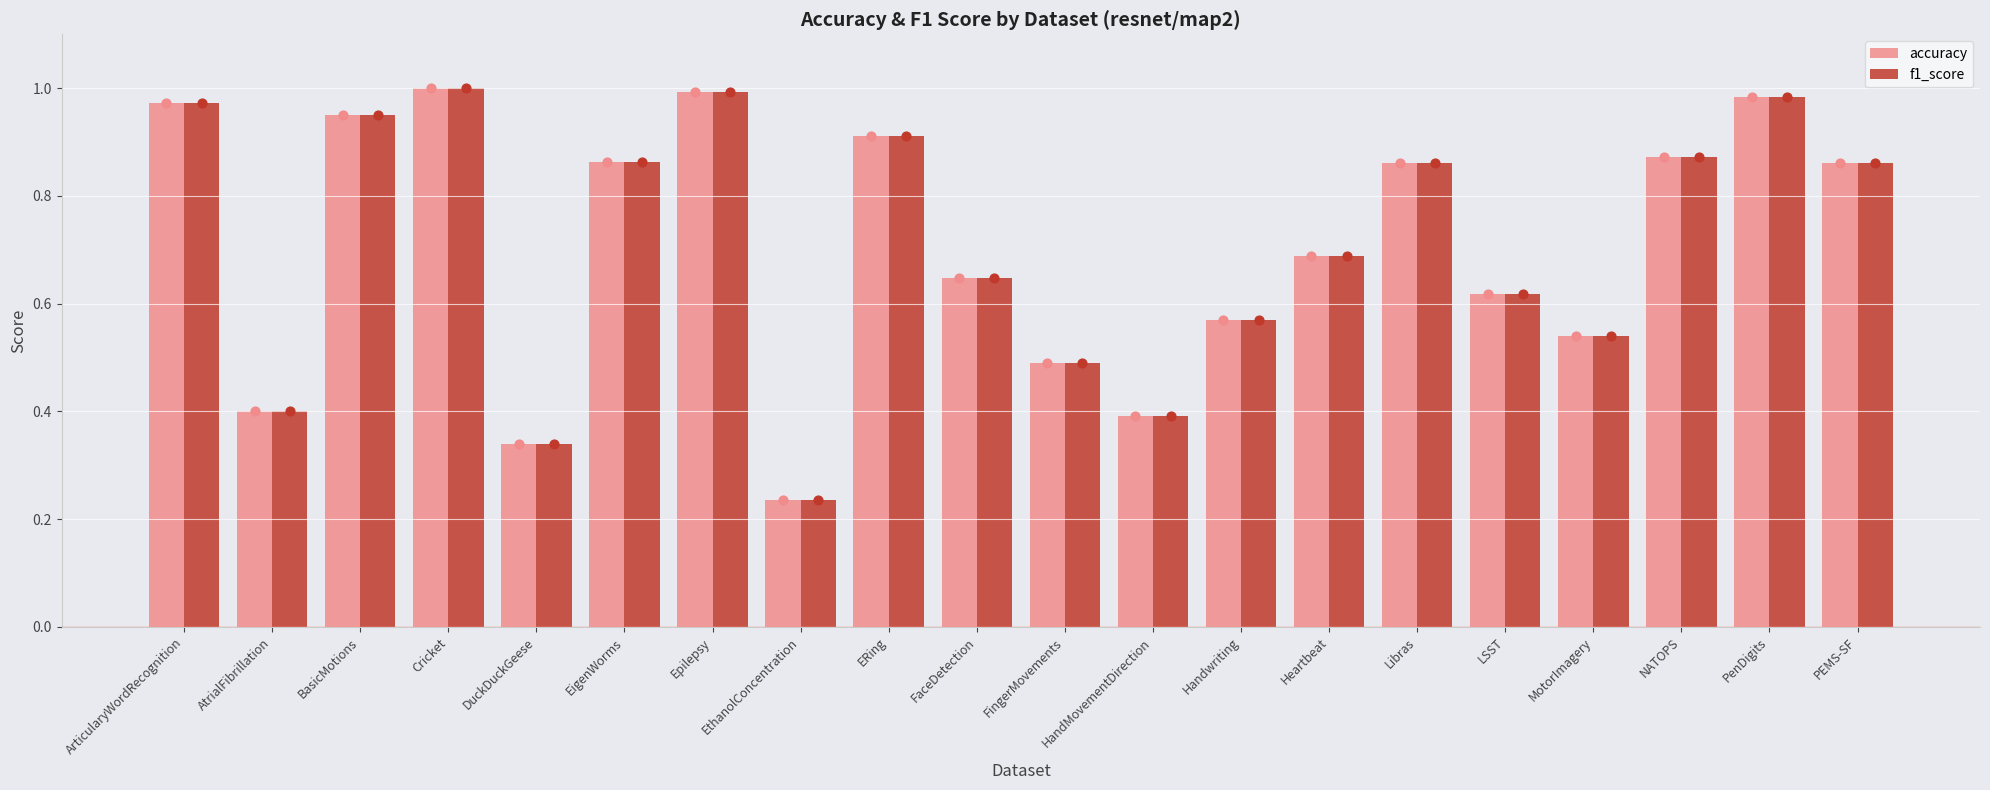

At which category is the sum across all series the highest?

Cricket